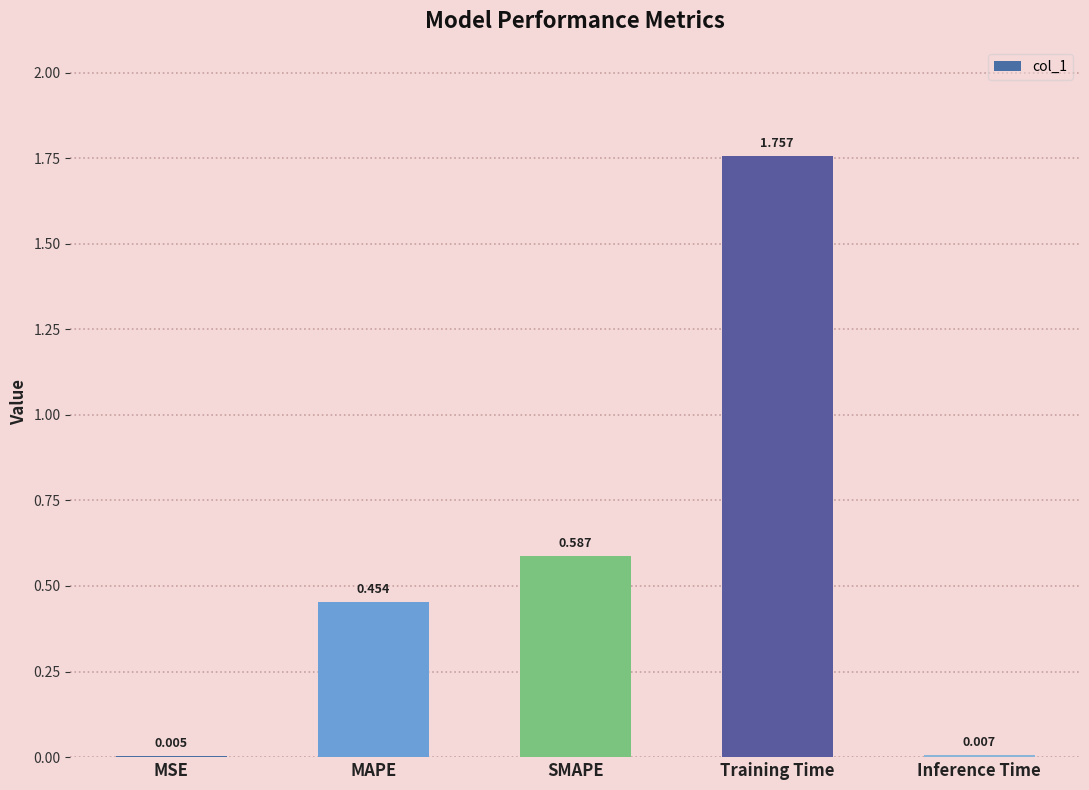

Between SMAPE and Inference Time, which is larger?

SMAPE